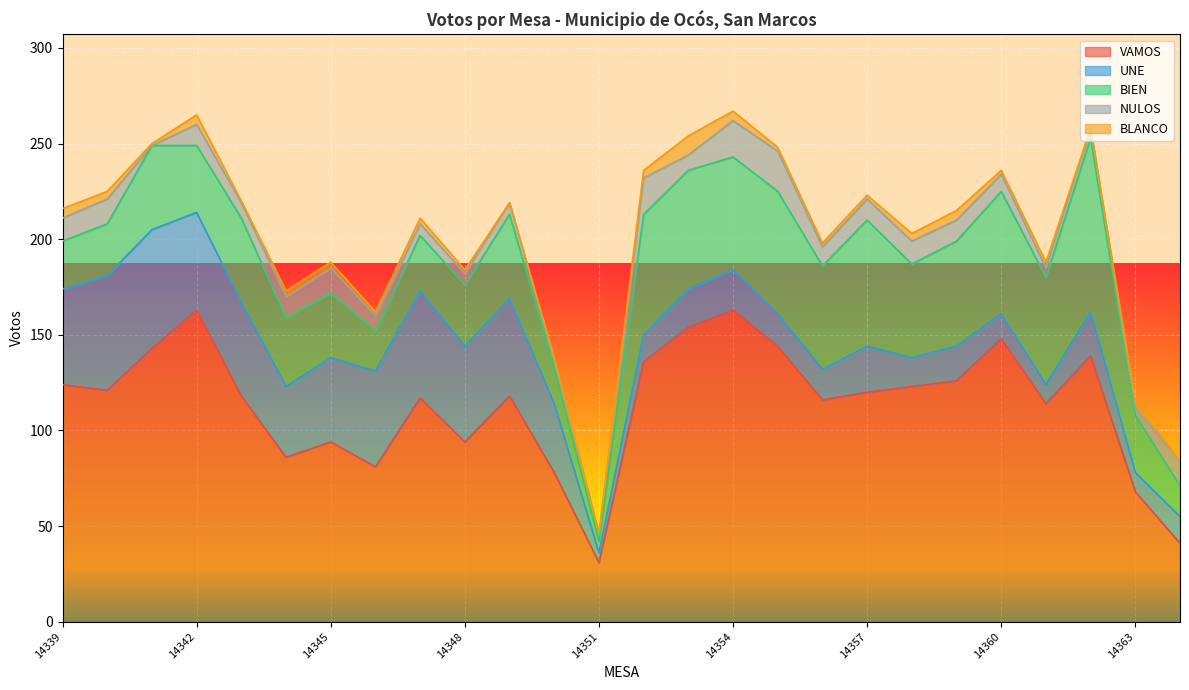

What is the value of the NULOS point at the 25th from the left?

4